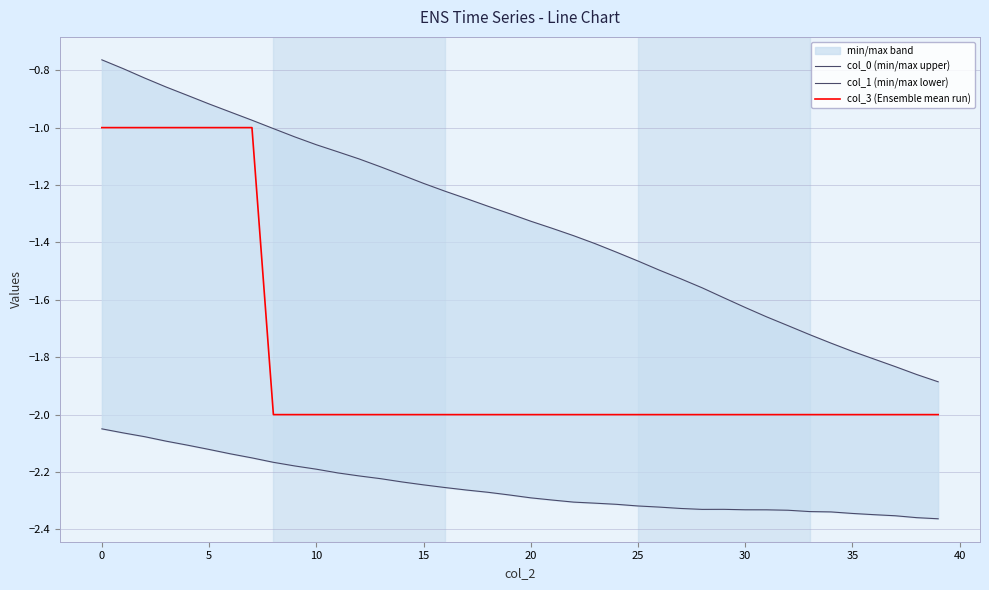

Is it true that col_3 (Ensemble mean run) equals -1 at 0?

True